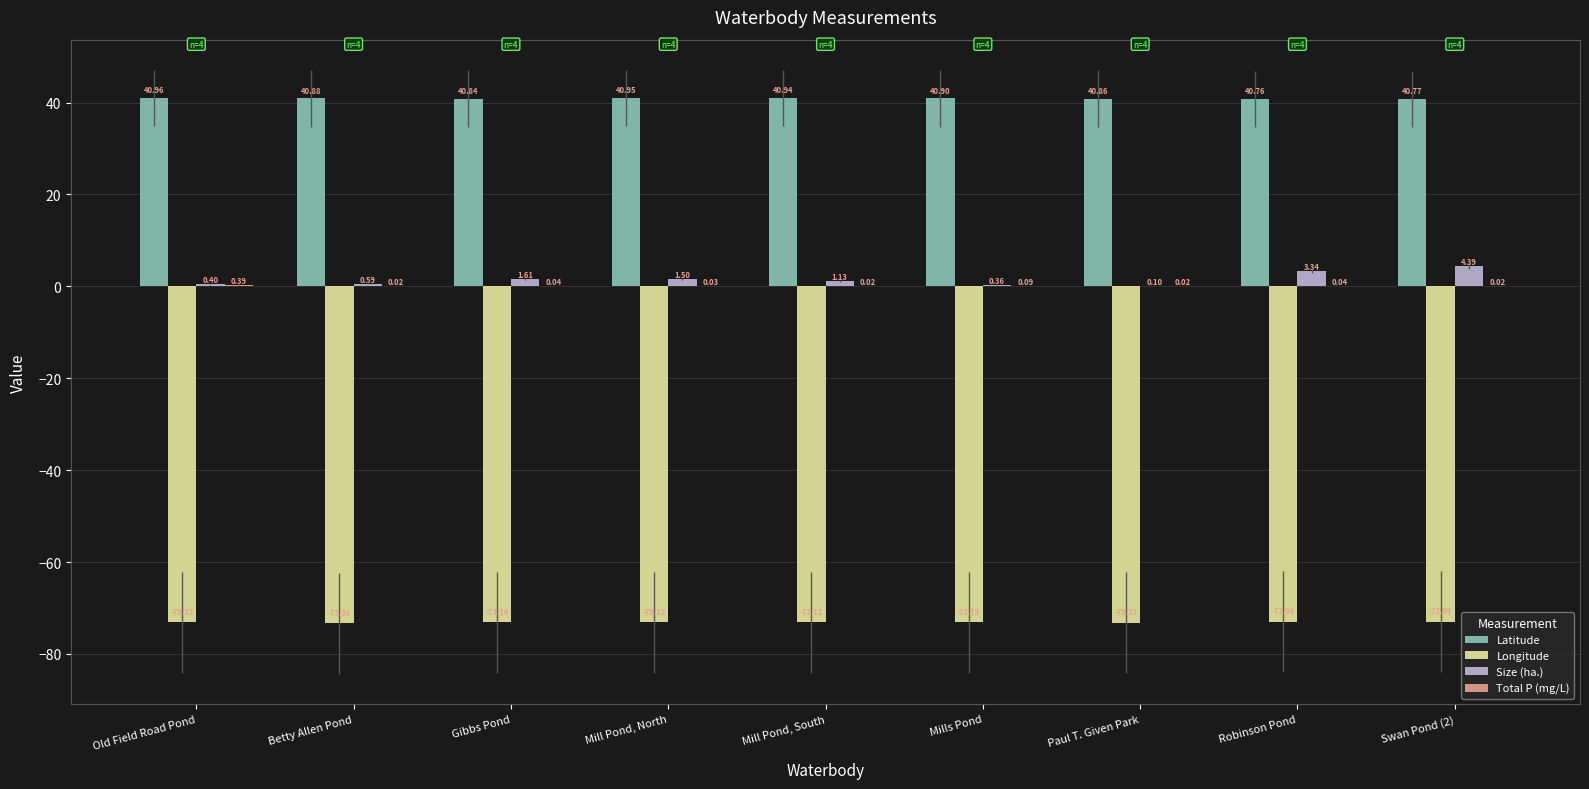

What is the highest value of the Latitude series?

41.0